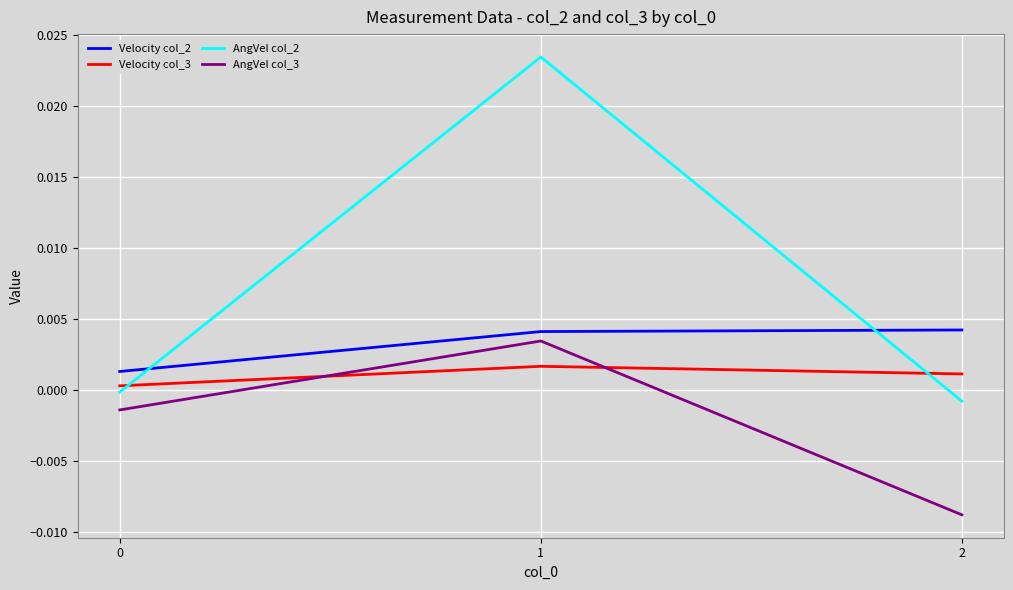

At 1, list the series in order from largest to smallest.

AngVel col_2, Velocity col_2, AngVel col_3, Velocity col_3